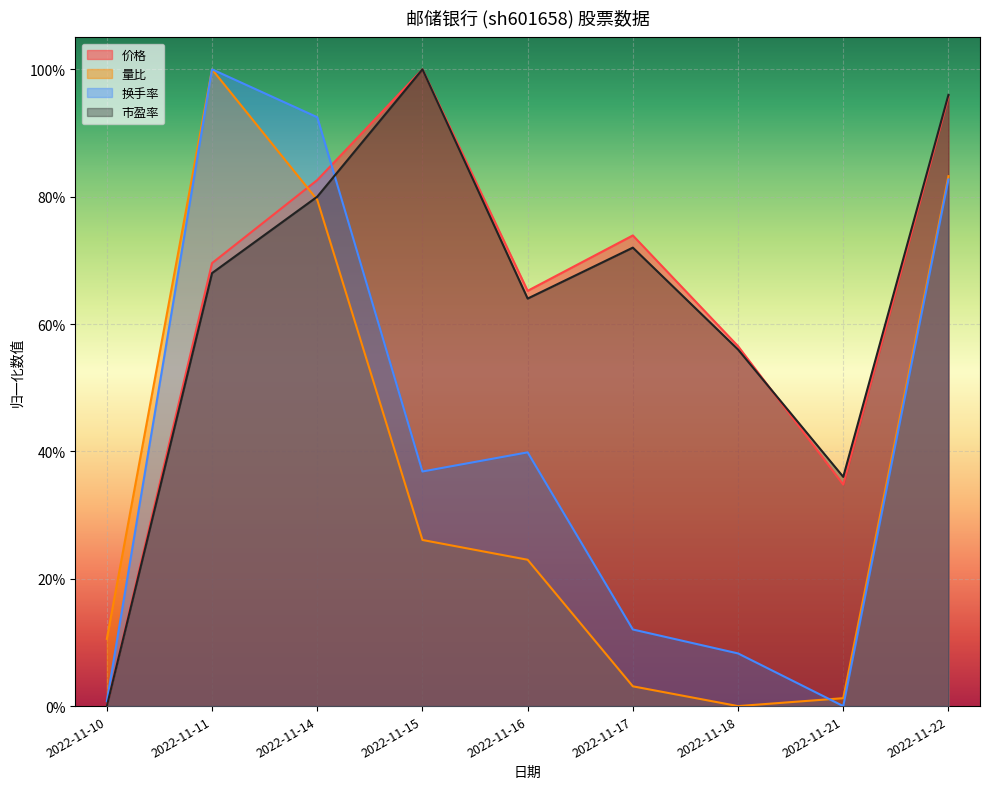

Which series ends up on top after the final intersection of 量比 and 换手率?

量比